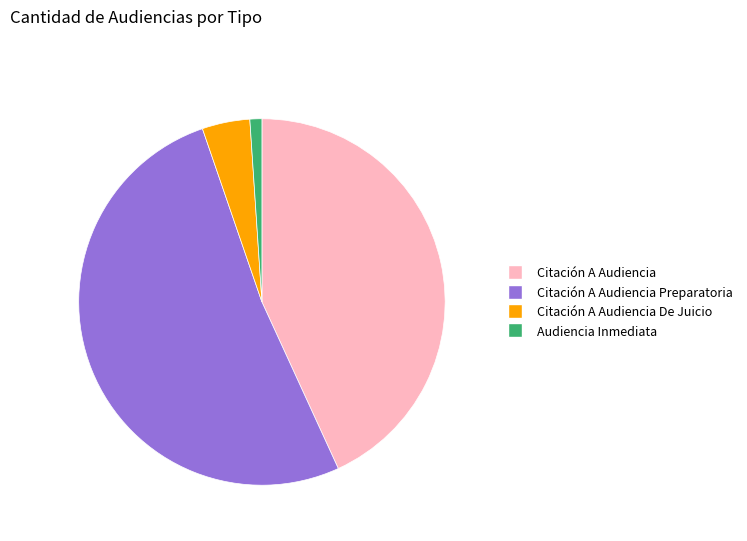

What is the largest slice in the pie chart?

Citación A Audiencia Preparatoria